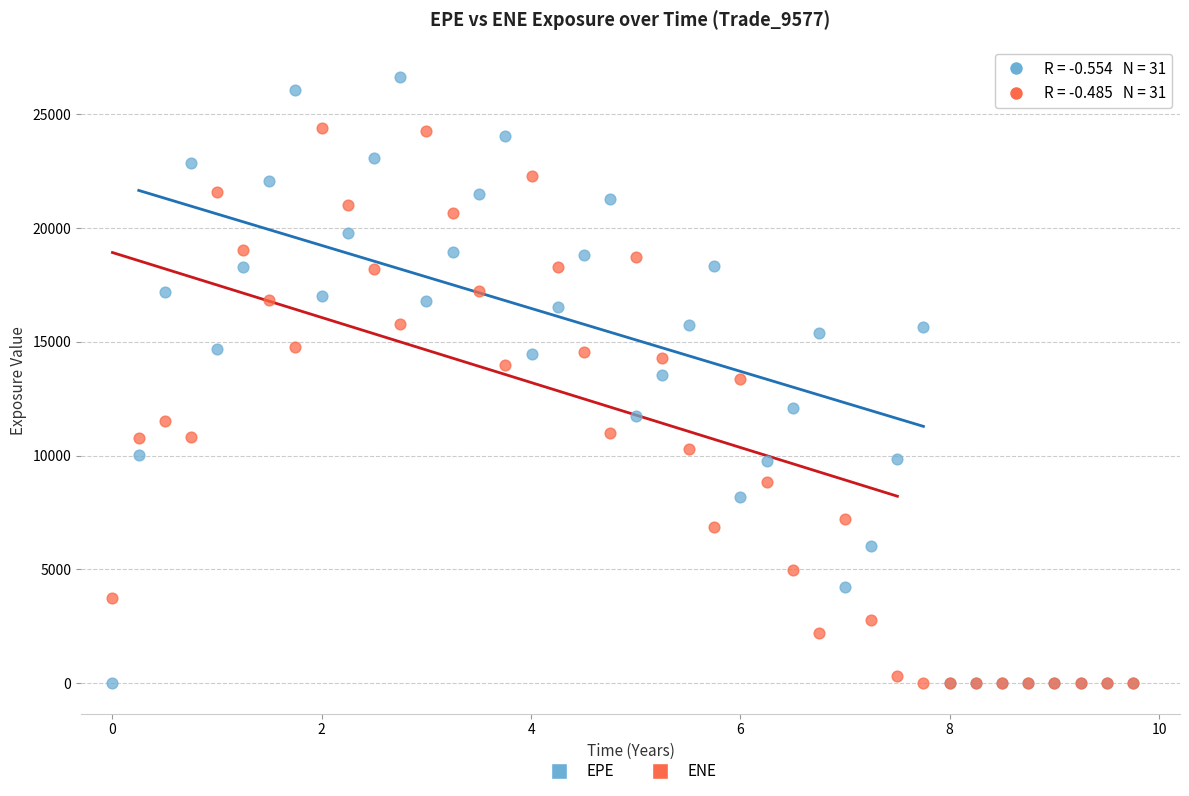

What are all the series names shown in the legend?

EPE, ENE